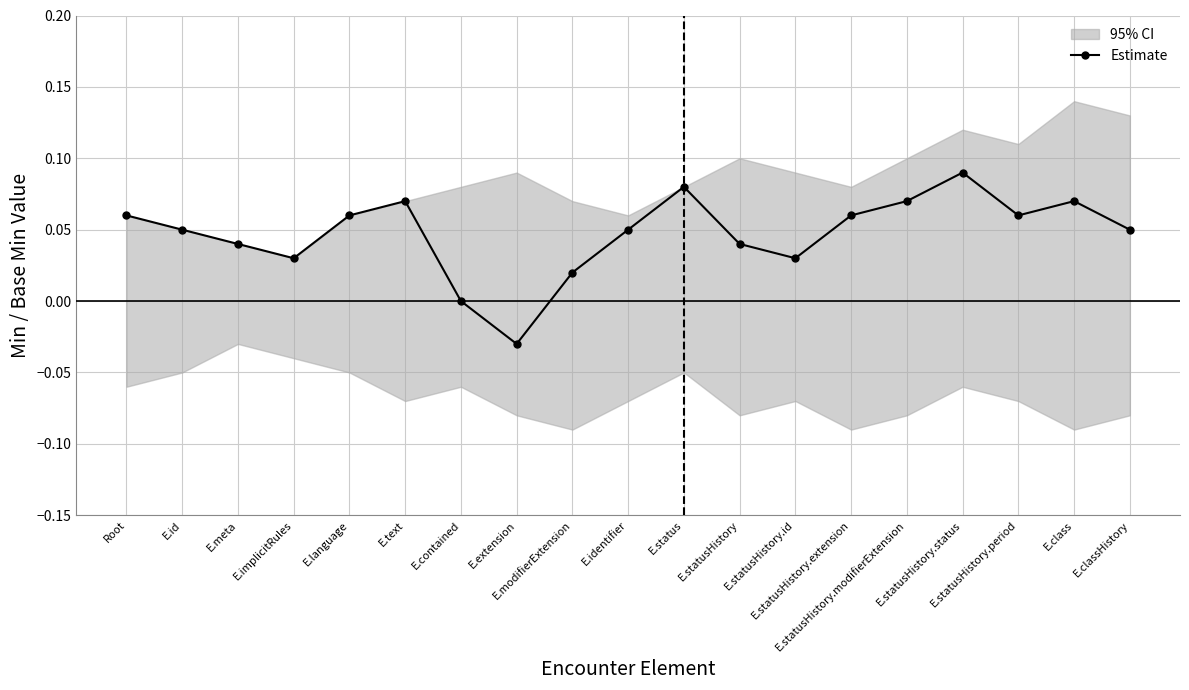

Where does the data first go above 0?

Root